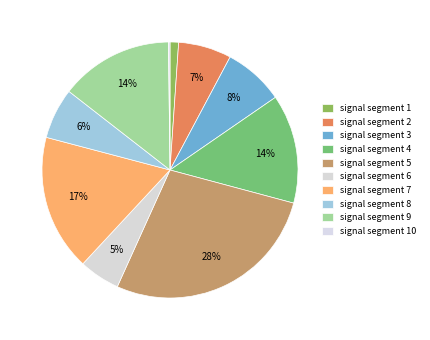

To the nearest percent, what is the average slice percentage?

10%